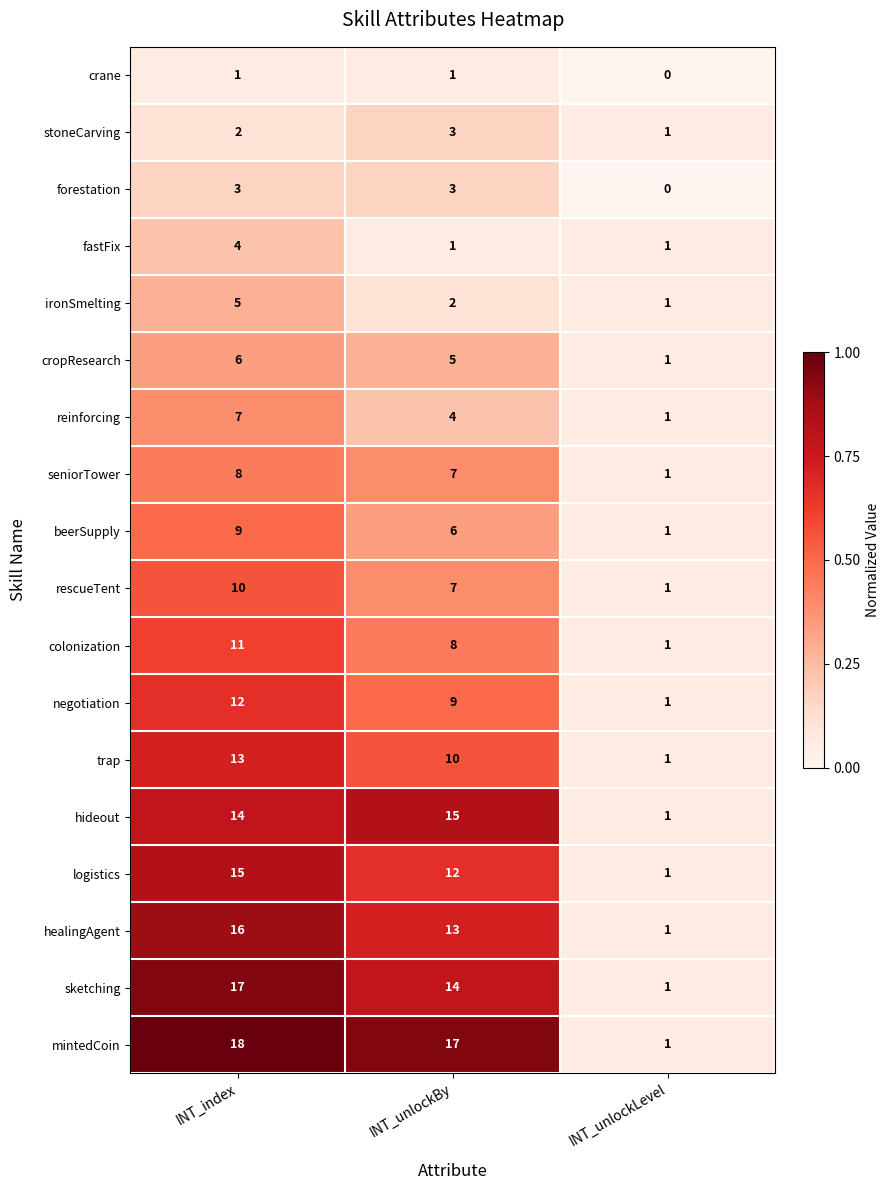

What is the greatest value displayed?

18